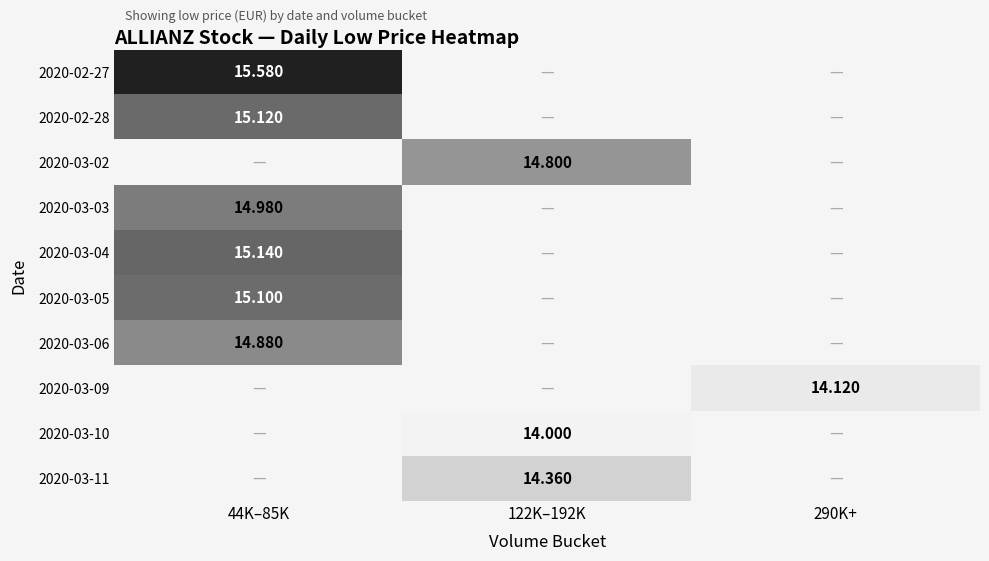

How many values in 2020-02-27 are above zero?

1